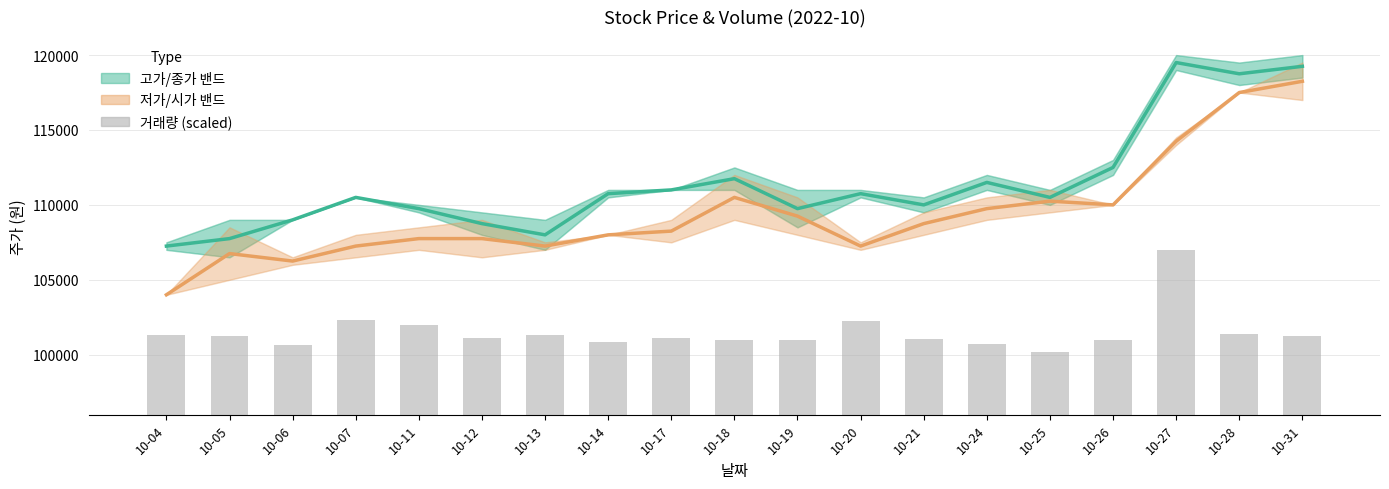

Is the value of 거래량 (scaled) at 10-18 greater than the value of 고가/종가 밴드 at 10-12?

No